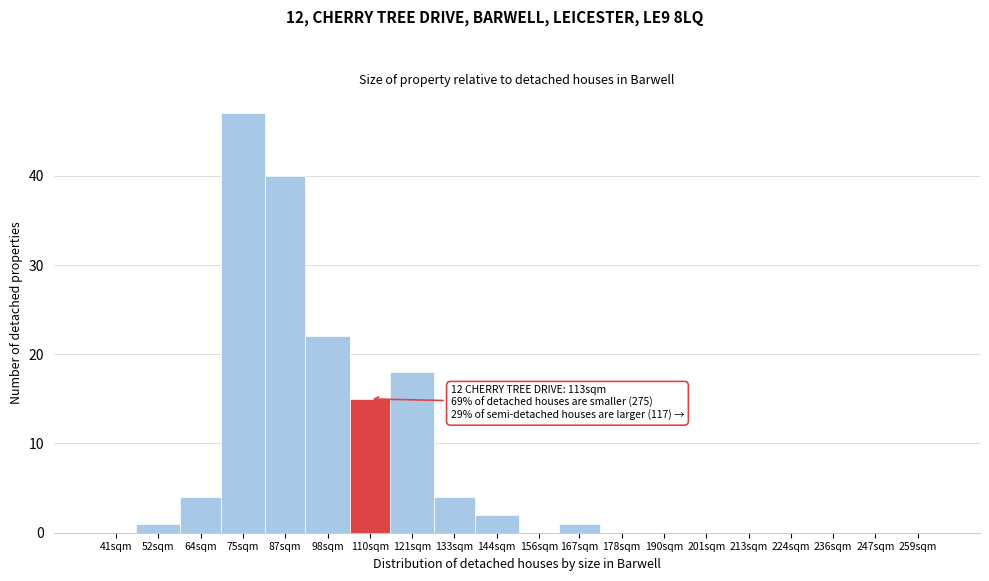

Reading right to left, what are all the values shown in this chart?

259sqm=0	247sqm=0	236sqm=0	224sqm=0	213sqm=0	201sqm=0	190sqm=0	178sqm=0	167sqm=1	156sqm=0	144sqm=2	133sqm=4	121sqm=18	110sqm=15	98sqm=22	87sqm=40	75sqm=47	64sqm=4	52sqm=1	41sqm=0